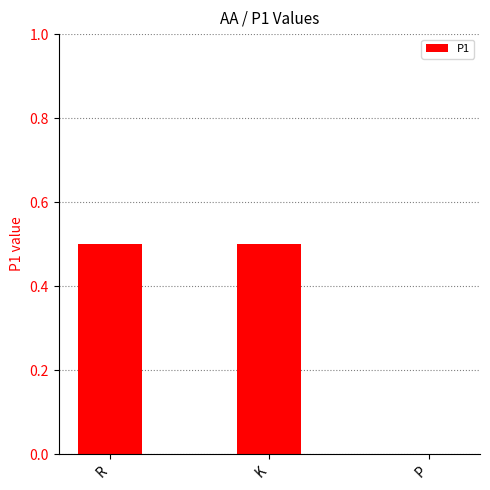

Reading left to right, extract all data points from this chart.

R=0.5	K=0.5	P=0.0